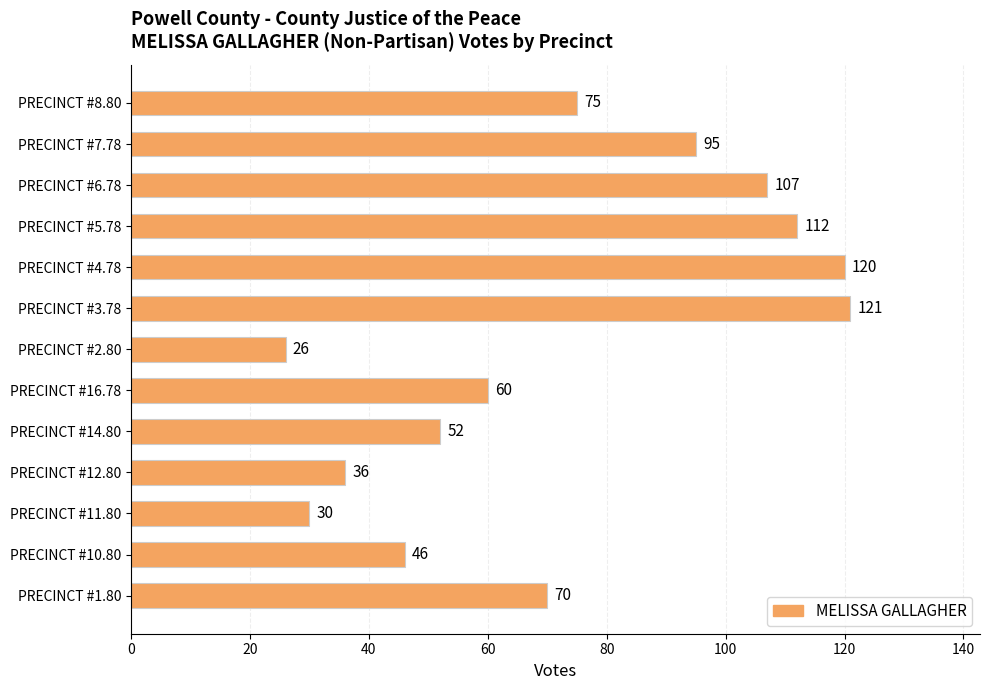

How many values are below 70?

6